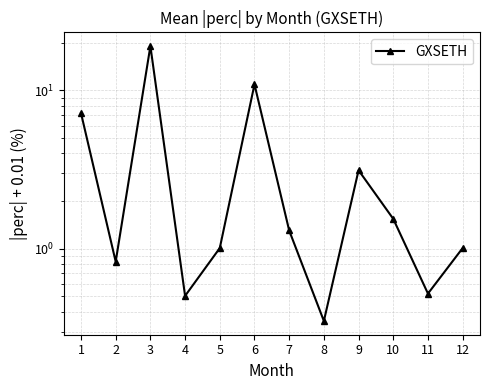

The value at 1 is 10.7. True or false?

False